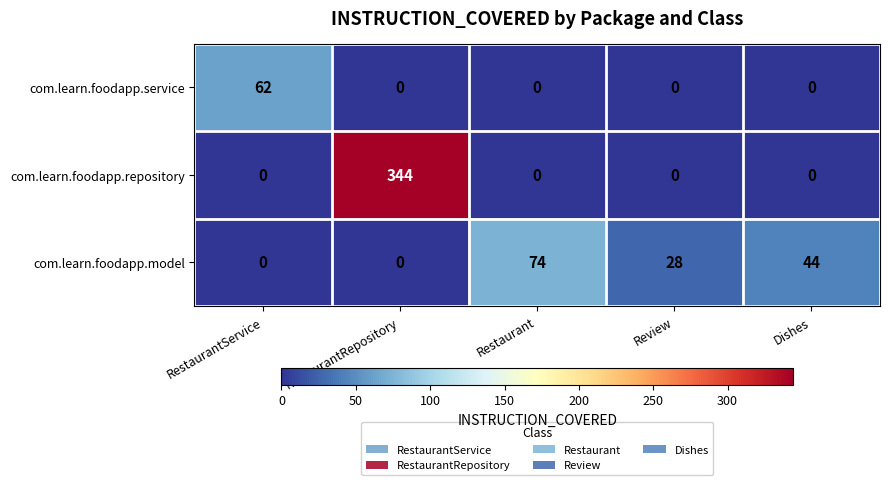

Between RestaurantRepository and Dishes, which series saw the biggest shift?

com.learn.foodapp.repository